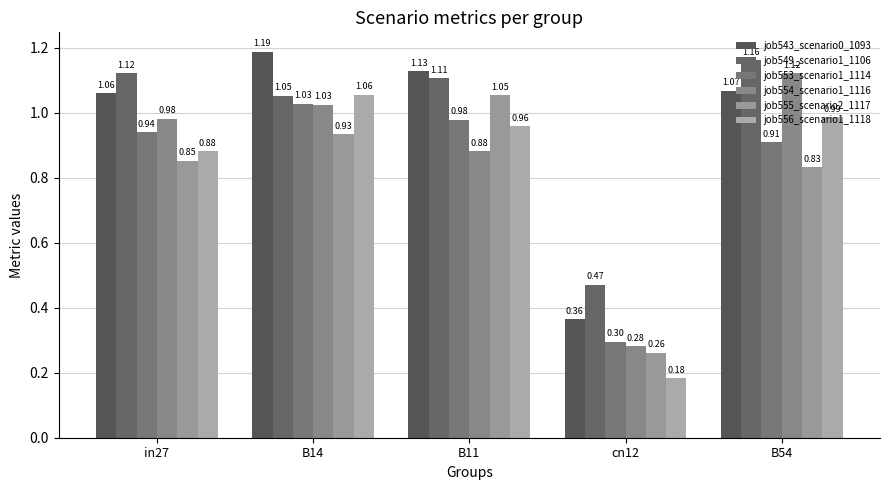

Rank the series by their maximum value, from lowest to highest.

job553_scenario1_1114, job555_scenario2_1117, job556_scenario1_1118, job554_scenario1_1116, job549_scenario1_1106, job543_scenario0_1093